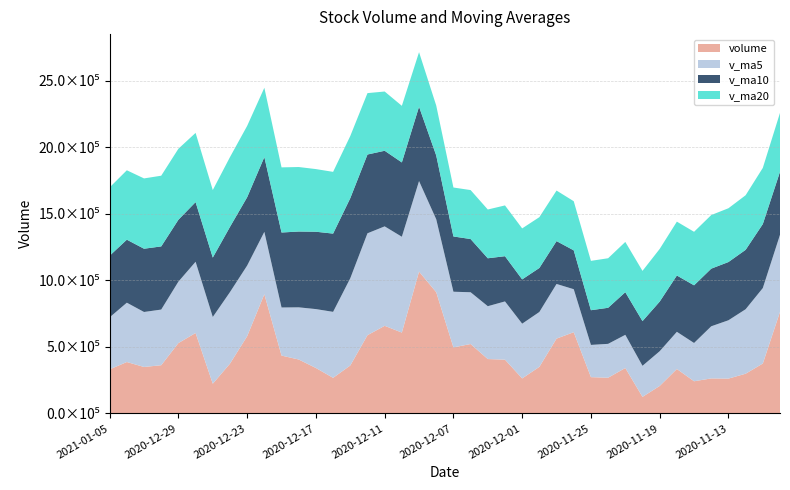

Reading left to right, list all the values displayed in this chart.

volume: 2021-01-05=330756.7	2021-01-04=386143.8	2020-12-31=348880.7	2020-12-30=362083.5	2020-12-29=528618.7	2020-12-28=604449.6	2020-12-25=223085.5	2020-12-24=373930.2	2020-12-23=580059.4	2020-12-22=895948.6	2020-12-21=434494.9	2020-12-18=405015.6	2020-12-17=341169.9	2020-12-16=267116.9	2020-12-15=360123.2	2020-12-14=587872.8	2020-12-11=658299.4	2020-12-10=607540.8	2020-12-09=1065995.5	2020-12-08=910979.5	2020-12-07=496077.2	2020-12-04=521477.6	2020-12-03=408427.4	2020-12-02=403902.0	2020-12-01=262827.1	2020-11-30=349788.8	2020-11-27=562182.1	2020-11-26=610378.2	2020-11-25=272368.6	2020-11-24=268102.9	2020-11-23=341208.2	2020-11-20=124003.8	2020-11-19=206137.5	2020-11-18=333692.7	2020-11-17=241484.3	2020-11-16=262807.8	2020-11-13=261441.2	2020-11-12=298097.5	2020-11-11=374815.9	2020-11-10=762921.4
v_ma5: 2021-01-05=391296.7	2021-01-04=446035.3	2020-12-31=413423.6	2020-12-30=418433.5	2020-12-29=462028.7	2020-12-28=535494.7	2020-12-25=501503.7	2020-12-24=537889.8	2020-12-23=531337.7	2020-12-22=468749.2	2020-12-21=361584.1	2020-12-18=392259.7	2020-12-17=442916.4	2020-12-16=496190.6	2020-12-15=655966.3	2020-12-14=766137.6	2020-12-11=747778.5	2020-12-10=720414.1	2020-12-09=680591.4	2020-12-08=548172.7	2020-12-07=418542.3	2020-12-04=389284.6	2020-12-03=397425.5	2020-12-02=437815.6	2020-12-01=411508.9	2020-11-30=412564.1	2020-11-27=410848.0	2020-11-26=323212.3	2020-11-25=242364.2	2020-11-24=254629.0	2020-11-23=249305.3	2020-11-20=233625.2	2020-11-19=261112.7	2020-11-18=279504.7	2020-11-17=287729.4	2020-11-16=392016.8	2020-11-13=438591.7	2020-11-12=484855.7	2020-11-11=567352.4	2020-11-10=579713.6
v_ma10: 2021-01-05=463395.7	2021-01-04=473769.5	2020-12-31=475656.7	2020-12-30=474885.6	2020-12-29=465388.9	2020-12-28=448539.4	2020-12-25=446881.7	2020-12-24=490403.1	2020-12-23=513764.2	2020-12-22=562357.8	2020-12-21=563860.8	2020-12-18=570019.1	2020-12-17=581665.3	2020-12-16=588391.0	2020-12-15=602069.5	2020-12-14=592339.9	2020-12-11=568531.5	2020-12-10=558919.8	2020-12-09=559203.5	2020-12-08=479840.8	2020-12-07=415553.2	2020-12-04=400066.3	2020-12-03=360318.9	2020-12-02=340089.9	2020-12-01=333069.0	2020-11-30=330934.7	2020-11-27=322236.6	2020-11-26=292162.5	2020-11-25=260934.5	2020-11-24=271179.2	2020-11-23=320661.0	2020-11-20=336108.5	2020-11-19=372984.2	2020-11-18=423428.6	2020-11-17=433721.5	2020-11-16=433357.4	2020-11-13=437873.9	2020-11-12=446696.0	2020-11-11=481228.0	2020-11-10=473832.7
v_ma20: 2021-01-05=513628.3	2021-01-04=521894.3	2020-12-31=528661.0	2020-12-30=531638.3	2020-12-29=533729.2	2020-12-28=520439.7	2020-12-25=507706.6	2020-12-24=524661.4	2020-12-23=536483.8	2020-12-22=521099.3	2020-12-21=489707.0	2020-12-18=485042.7	2020-12-17=470992.1	2020-12-16=464240.5	2020-12-15=467569.3	2020-12-14=461637.3	2020-12-11=445384.1	2020-12-10=425541.2	2020-12-09=410069.0	2020-12-08=375510.0	2020-12-07=368107.1	2020-12-04=368087.4	2020-12-03=366651.6	2020-12-02=381759.2	2020-12-01=383395.2	2020-11-30=382146.0	2020-11-27=380055.2	2020-11-26=369429.3	2020-11-25=371081.2	2020-11-24=372505.9	2020-11-23=377863.0	2020-11-20=377654.7	2020-11-19=396125.3	2020-11-18=404968.8	2020-11-17=402303.8	2020-11-16=402968.8	2020-11-13=404434.8	2020-11-12=410456.4	2020-11-11=422343.6	2020-11-10=443002.8